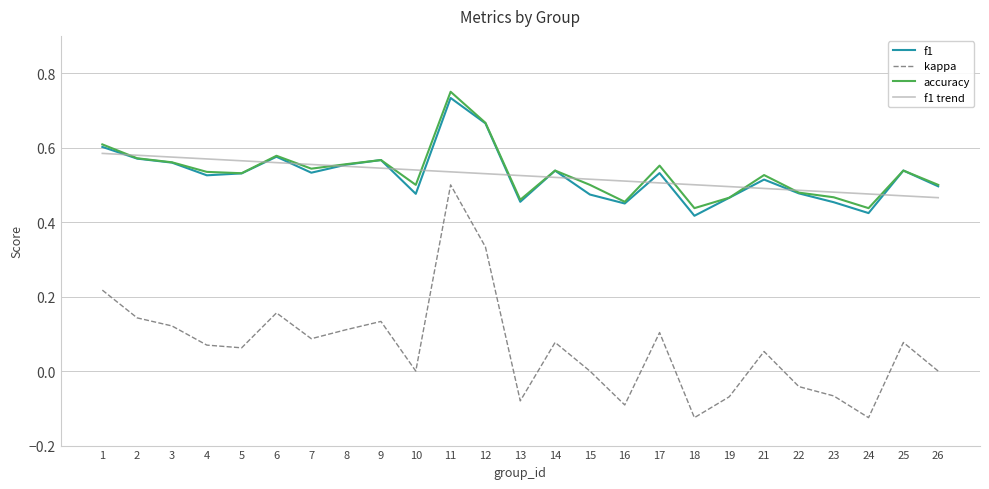

Count the number of categories in the chart.

25